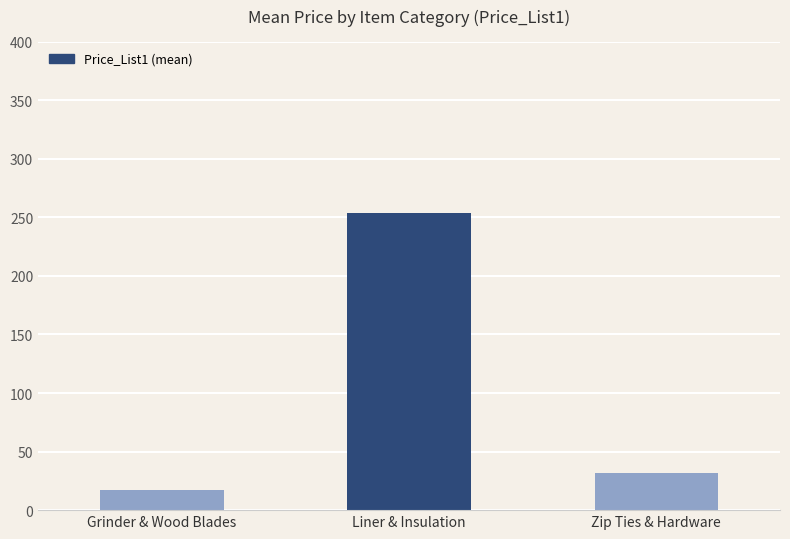

Reading left to right, transcribe all the data shown in this chart.

Grinder & Wood Blades=17.1	Liner & Insulation=253.9	Zip Ties & Hardware=31.9